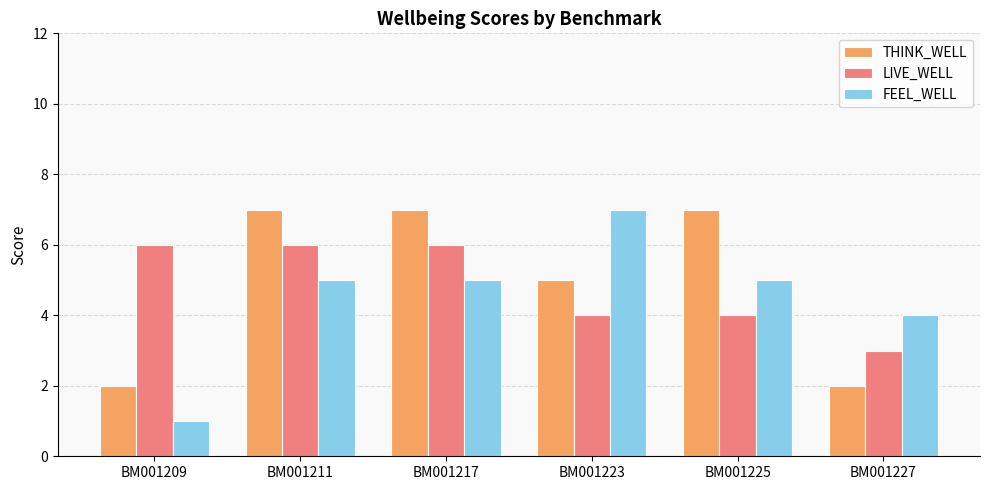

Reading right to left, list all the values displayed in this chart.

THINK_WELL: BM001227=2	BM001225=7	BM001223=5	BM001217=7	BM001211=7	BM001209=2
LIVE_WELL: BM001227=3	BM001225=4	BM001223=4	BM001217=6	BM001211=6	BM001209=6
FEEL_WELL: BM001227=4	BM001225=5	BM001223=7	BM001217=5	BM001211=5	BM001209=1